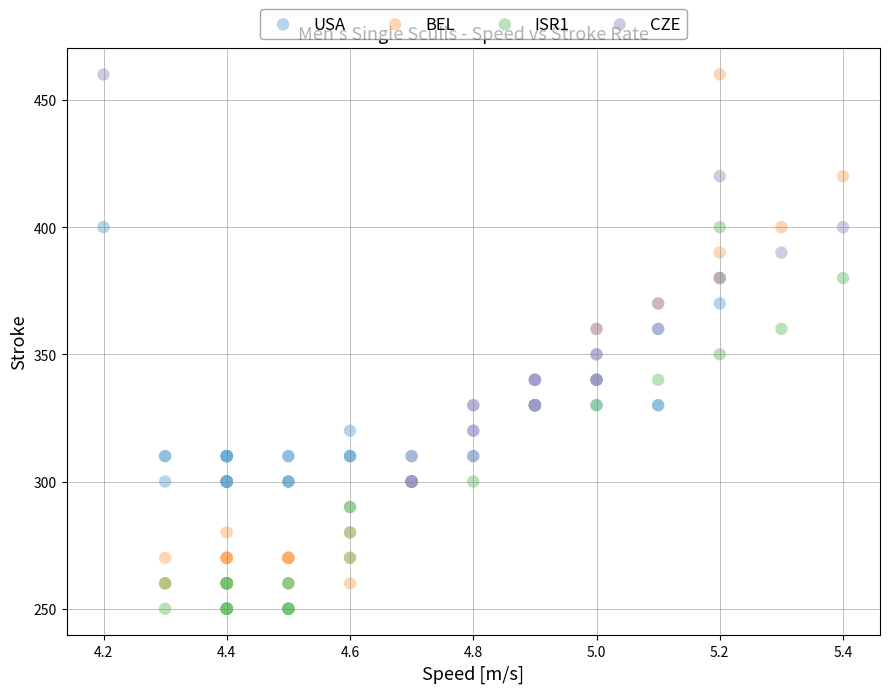

Which series reaches the minimum Y coordinate?

ISR1